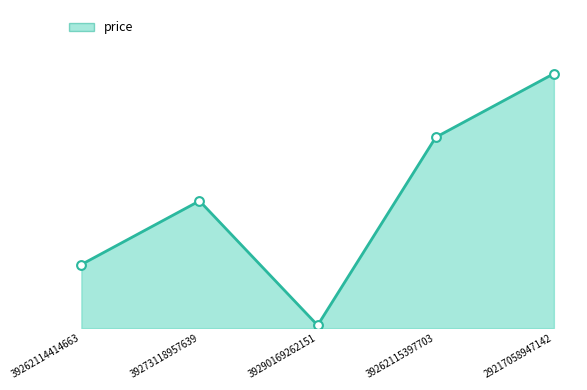

Which has a higher value, 39262114414663 or 29217058947142?

29217058947142